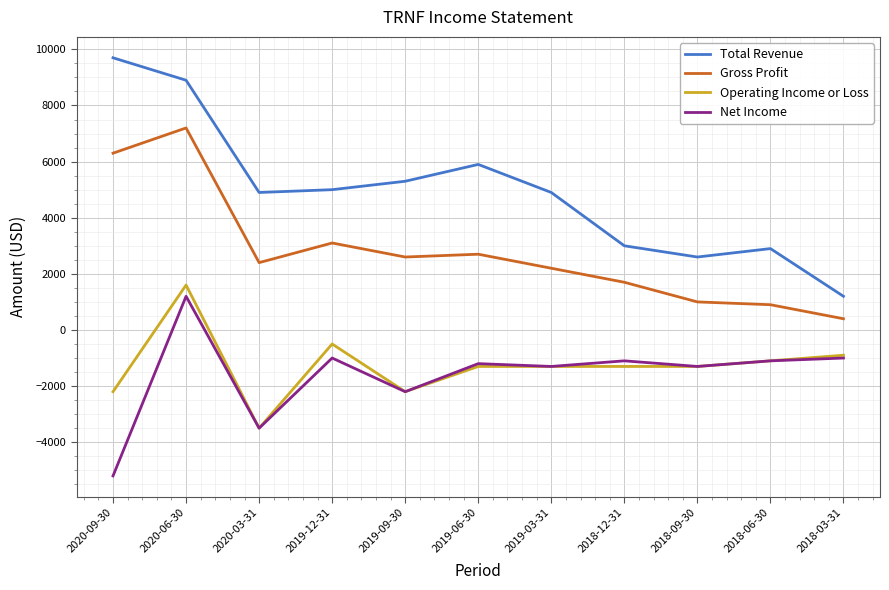

The value of Gross Profit at 2020-09-30 is 3788. True or false?

False